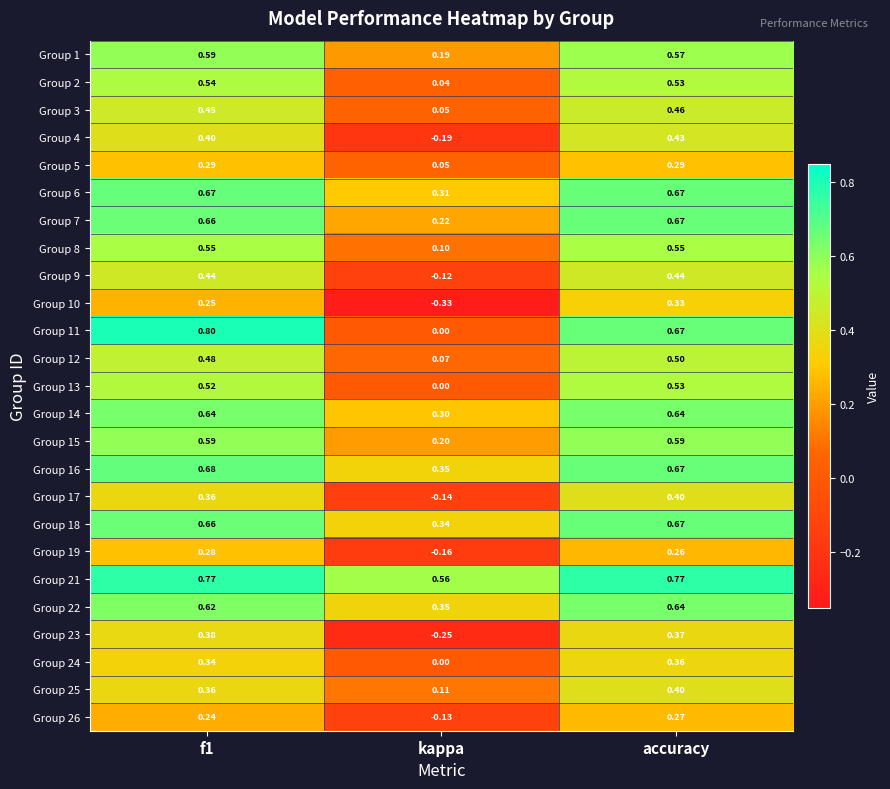

Which category has the lowest value in the Group 11 series?

kappa